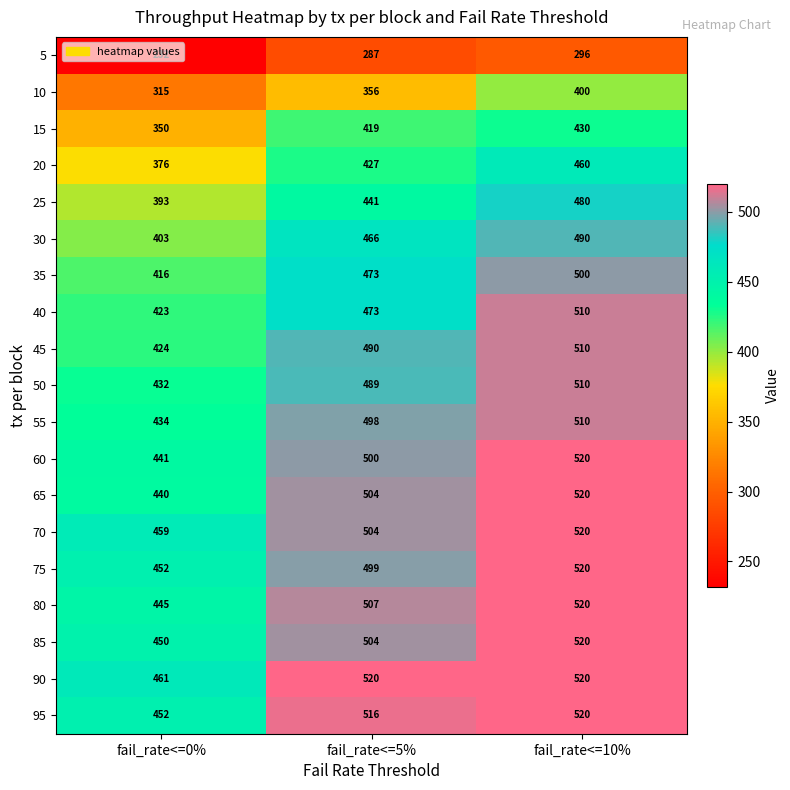

List the labels in order of 80 value, largest first.

fail_rate<=10%, fail_rate<=5%, fail_rate<=0%